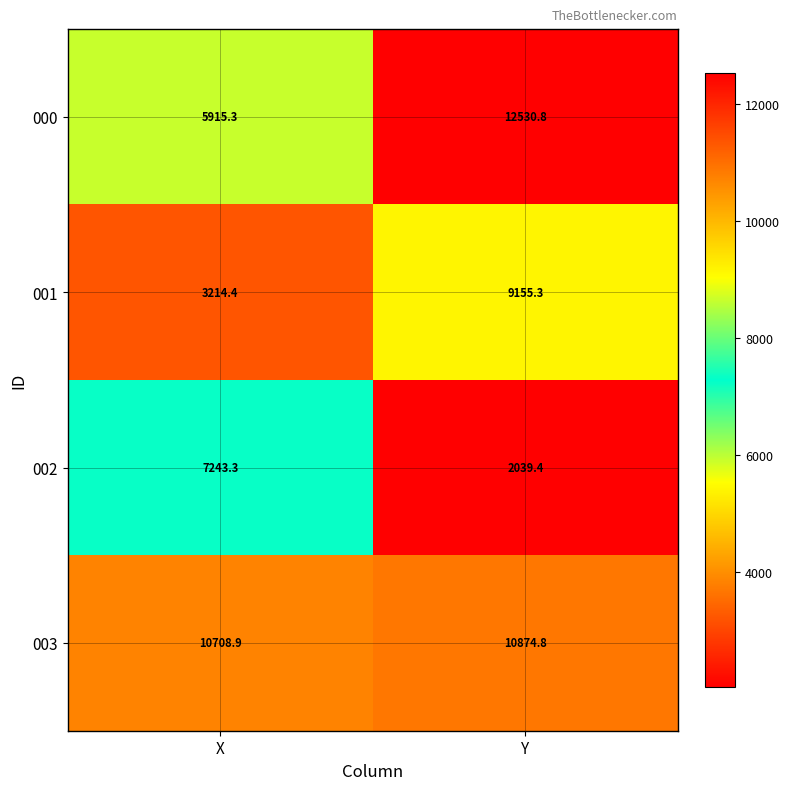

What is the difference between the 003 values at X and Y?

165.9